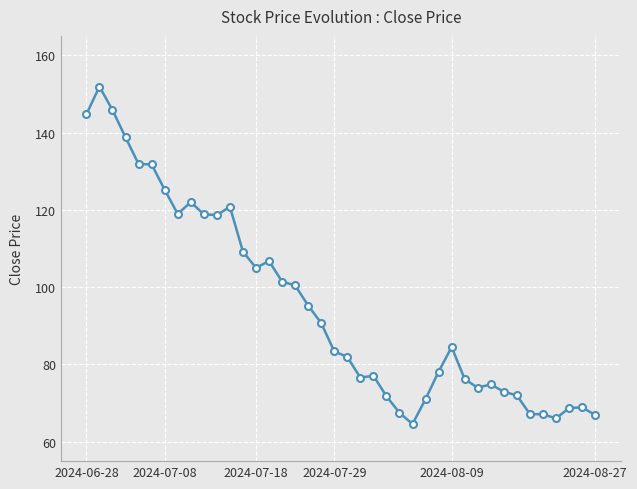

What is the smallest value displayed?

64.6